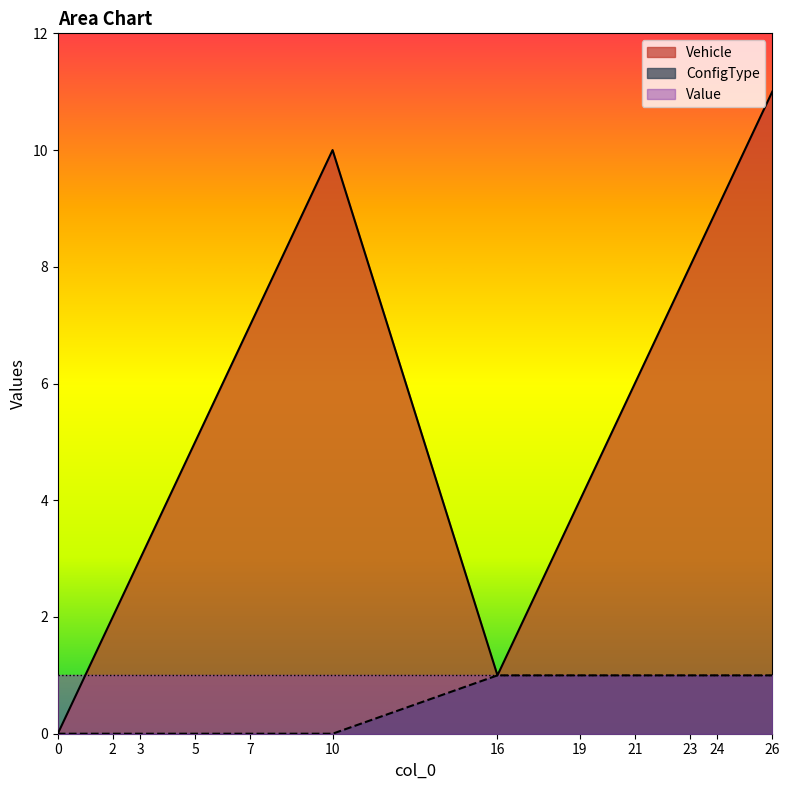

True or false: ConfigType has a value of 0 at 19.

False